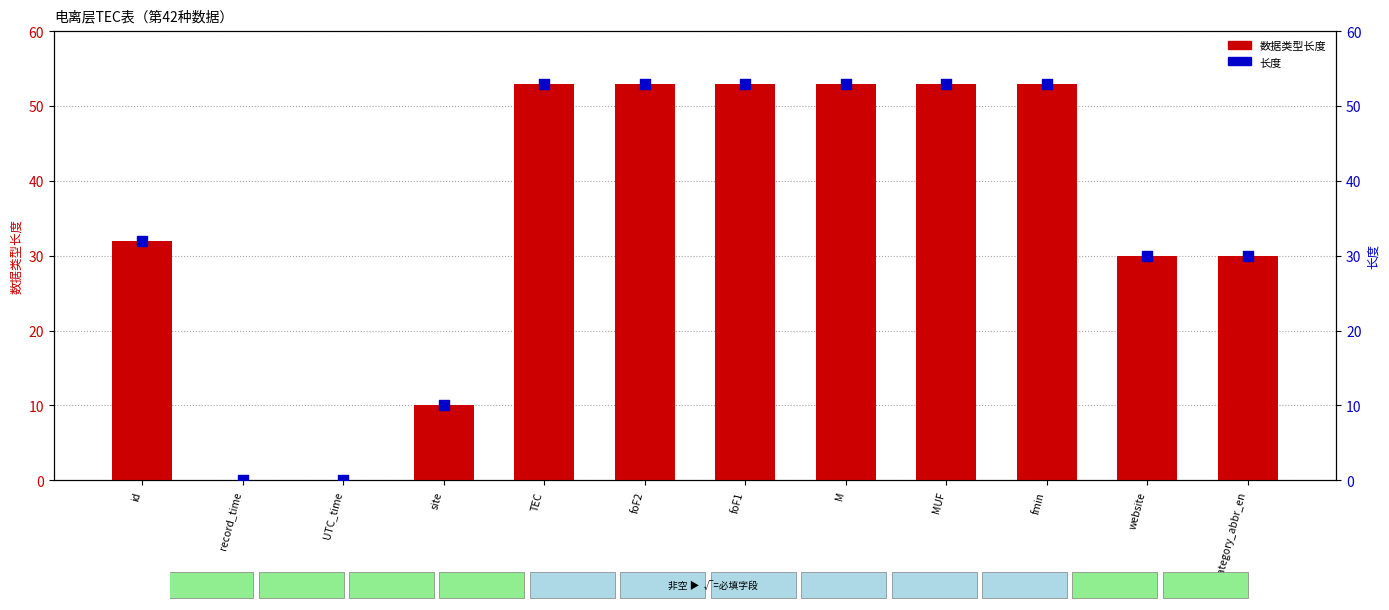

Which series contains the lowest Y value?

数据类型长度